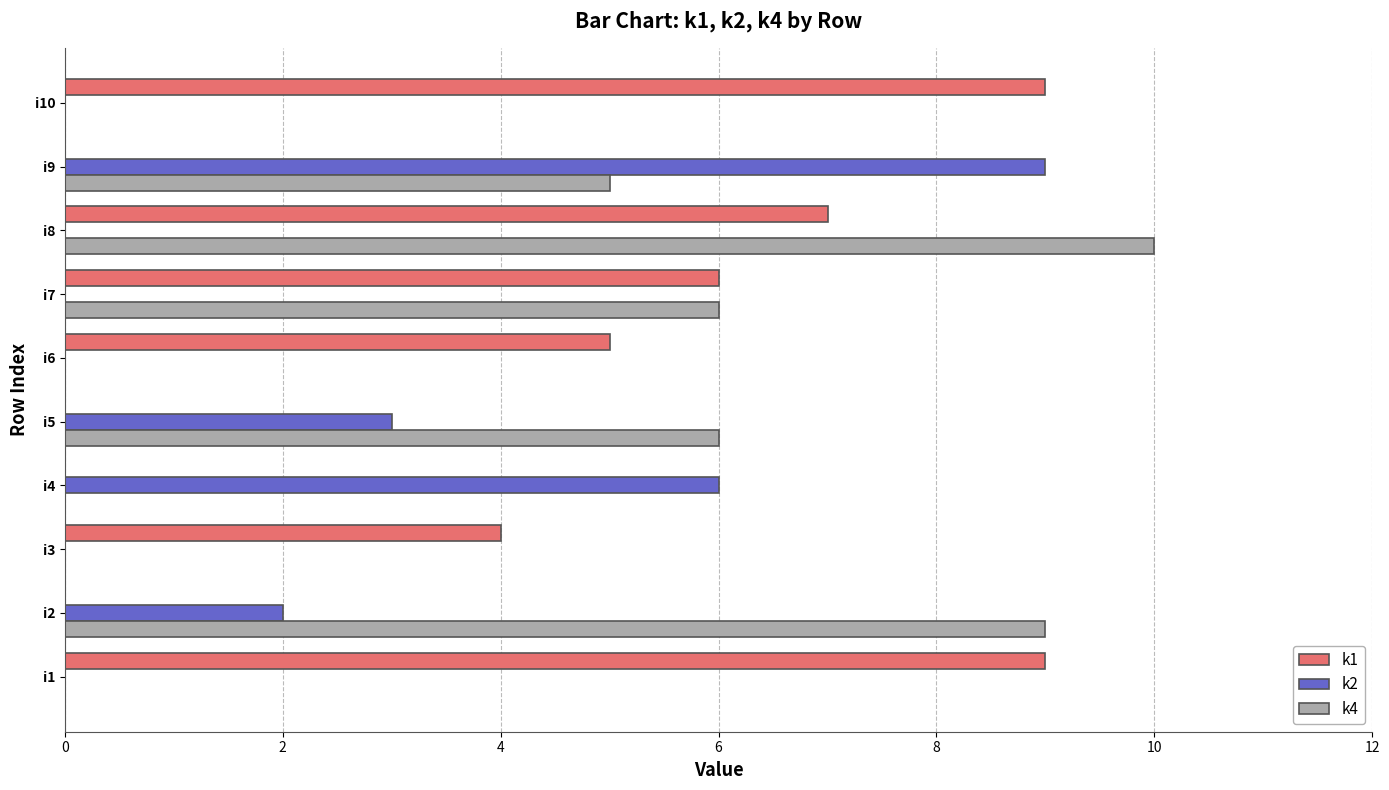

Which series changed the most between i5 and i8?

k1